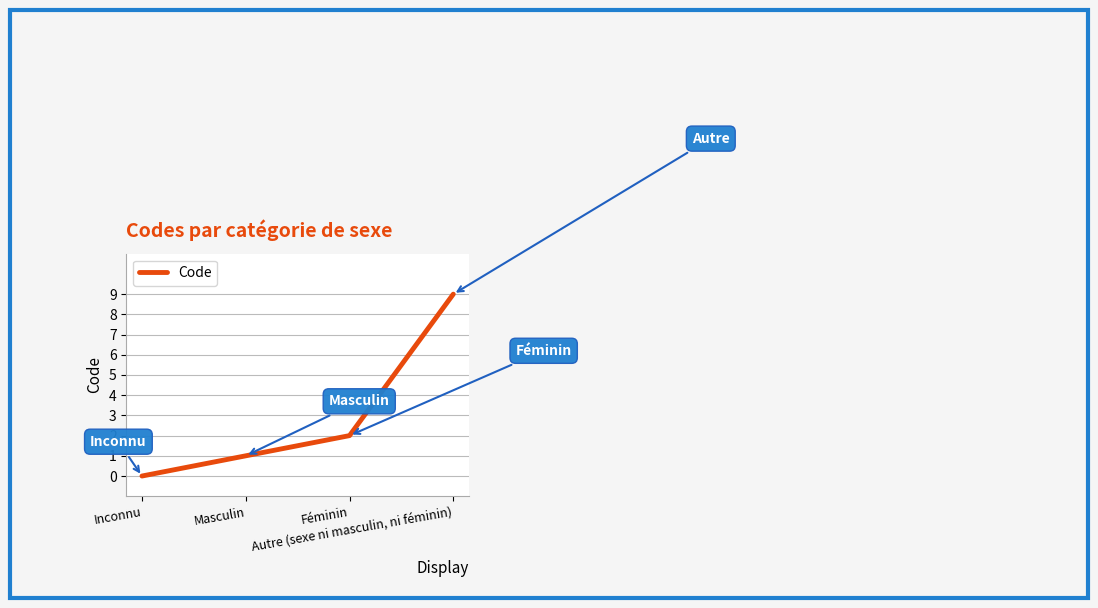

List the labels in order of value, largest first.

Autre (sexe ni masculin, ni féminin), Féminin, Masculin, Inconnu